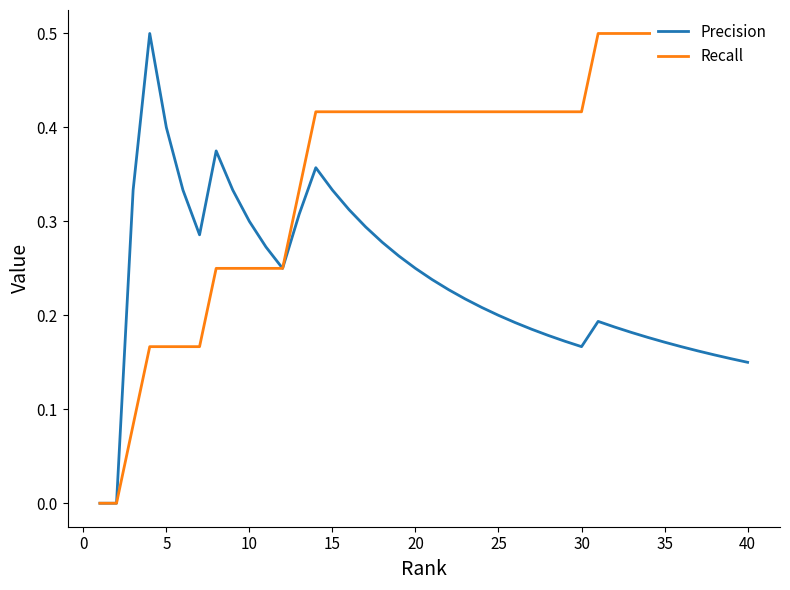

What are all the series names shown in the legend?

Precision, Recall